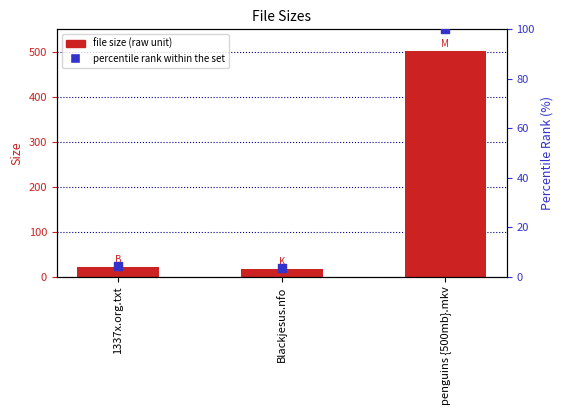

At which category is the sum across all series the highest?

penguins {500mb}.mkv